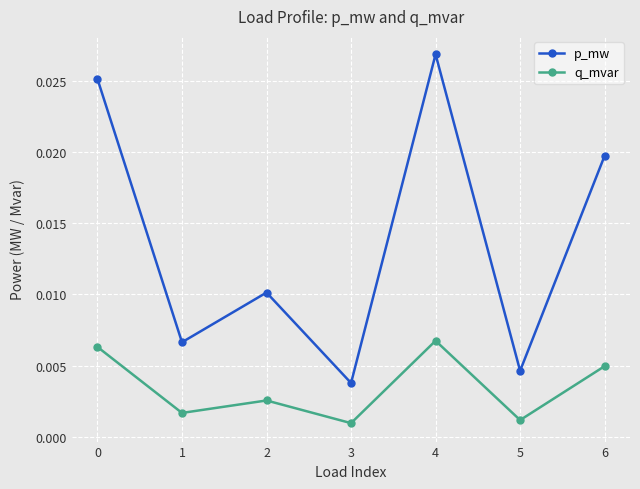

How many distinct data groups are displayed?

2